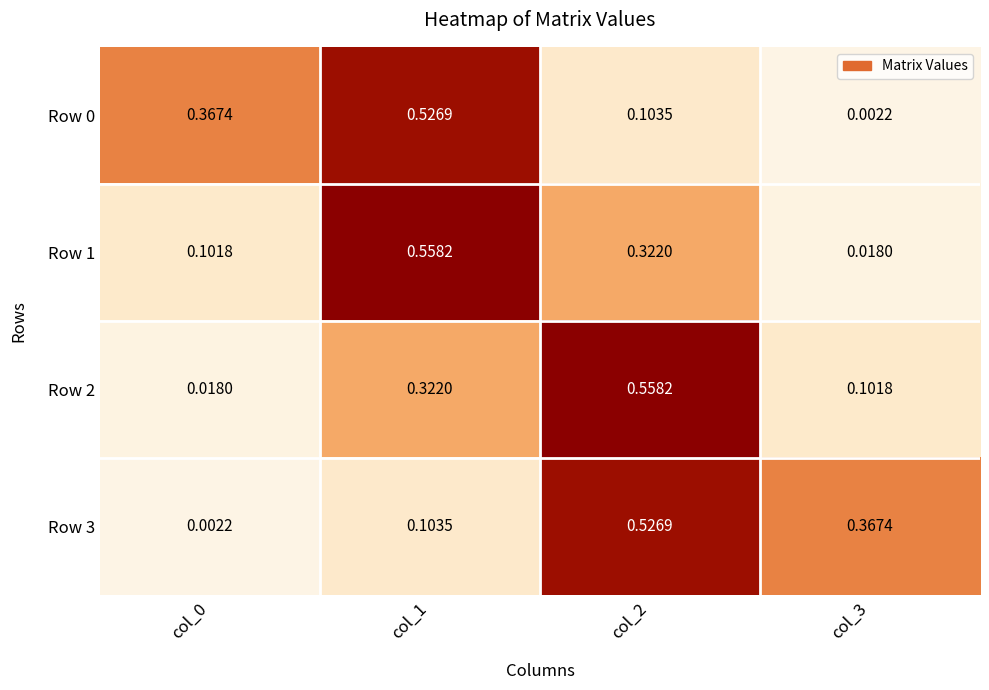

Is the value of Row 1 at col_1 greater than the value of Row 0 at col_0?

Yes